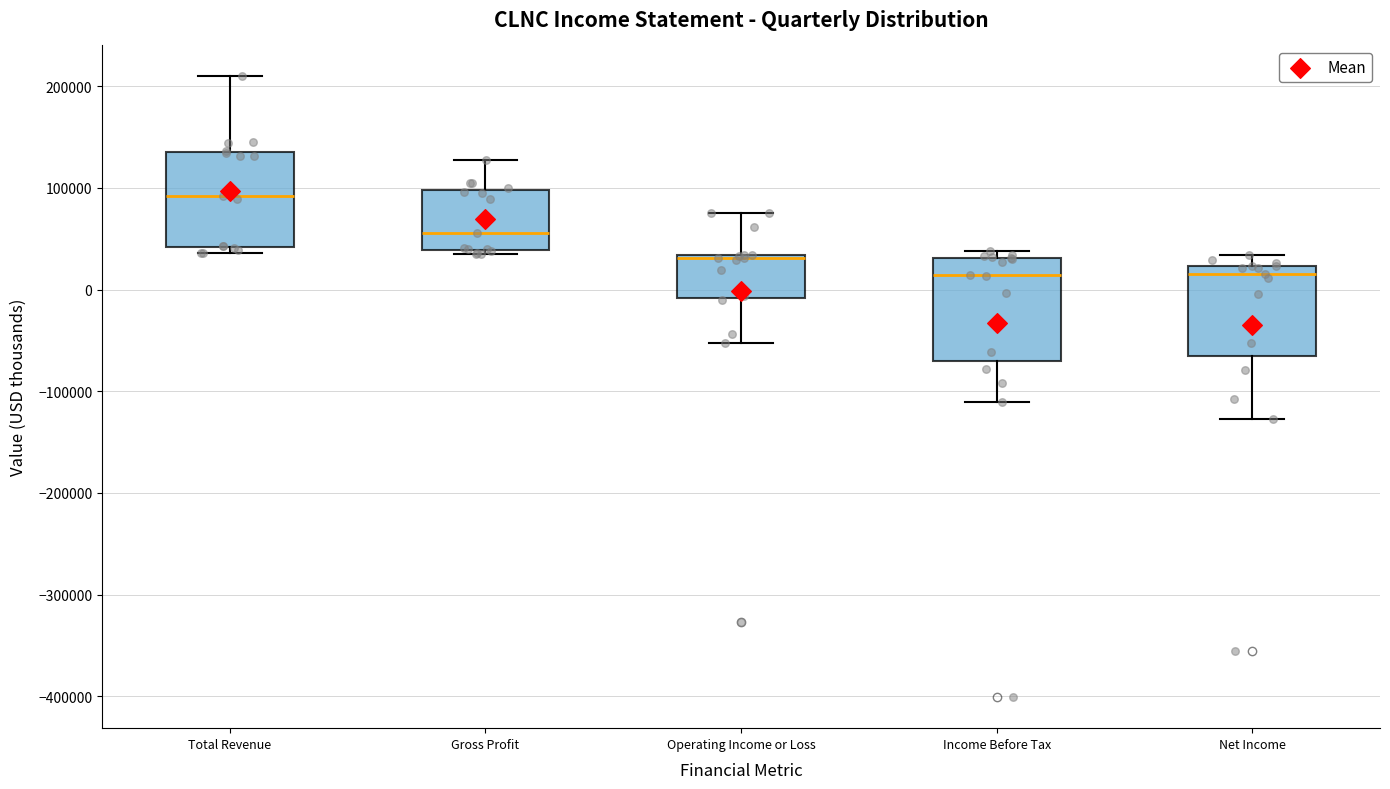

Where does the upper whisker of the box for Total Revenue end on the y-axis? The values are not printed on the chart, so give them approximately, as read against the axis.

210000